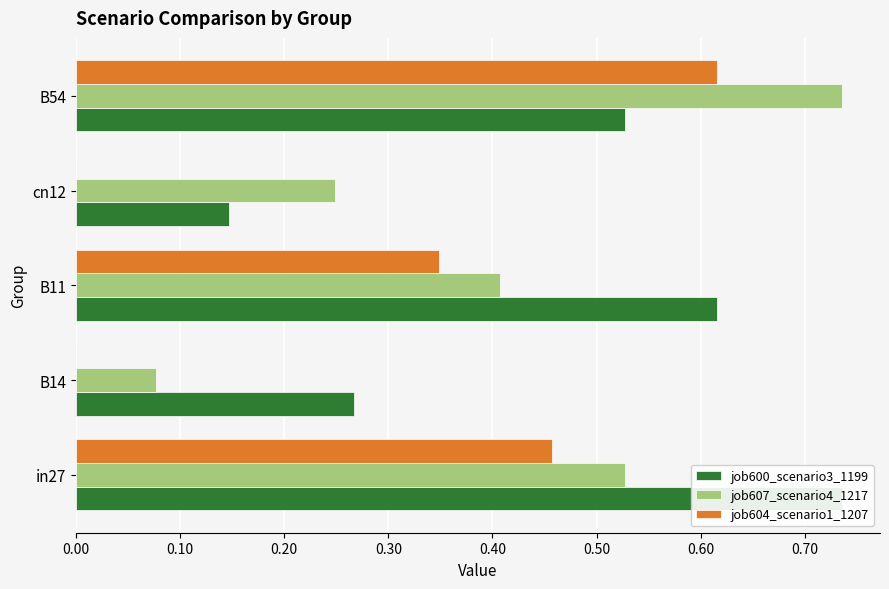

How many categories are shown in the chart?

5